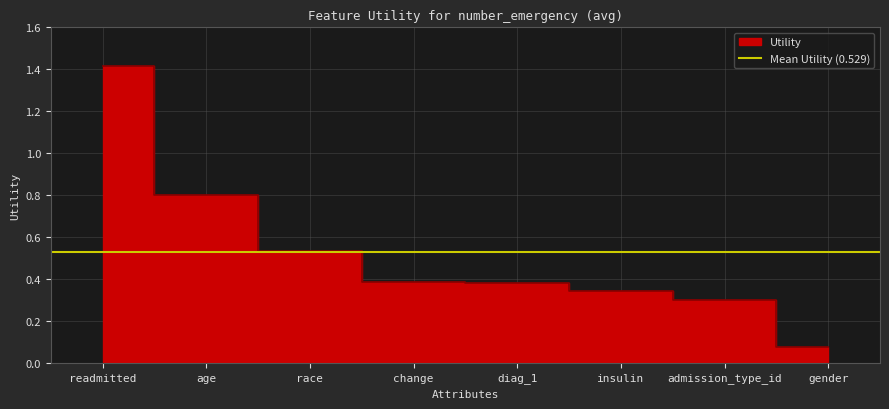

What value does the data have at race?

0.5